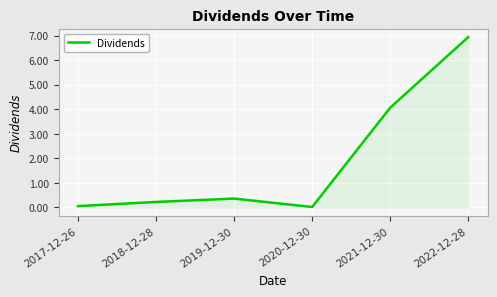

What is the greatest value displayed?

6.9